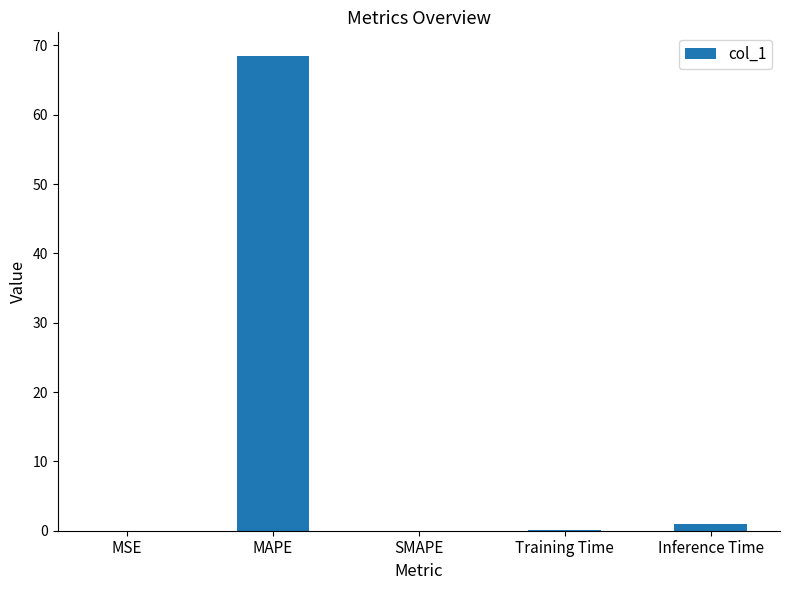

What is the difference between the values at Training Time and SMAPE?

0.1